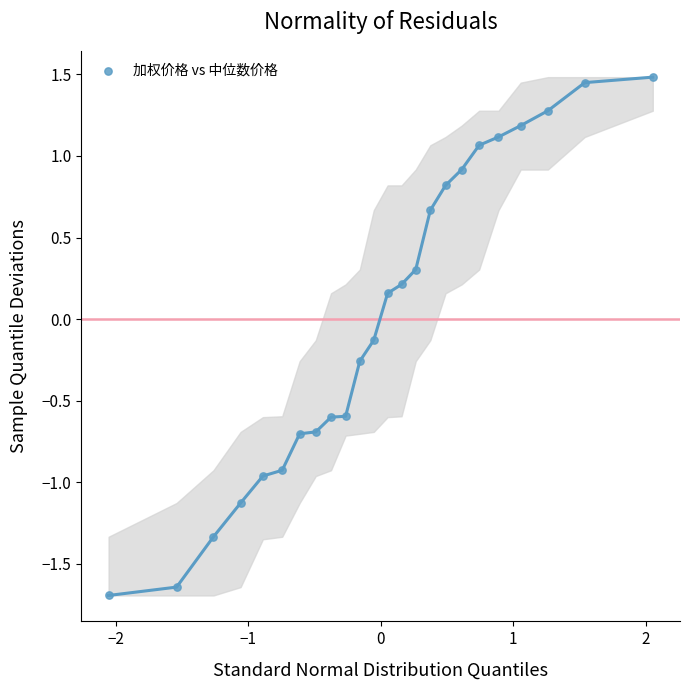

What is the range of Y values (max minus min)?

3.2